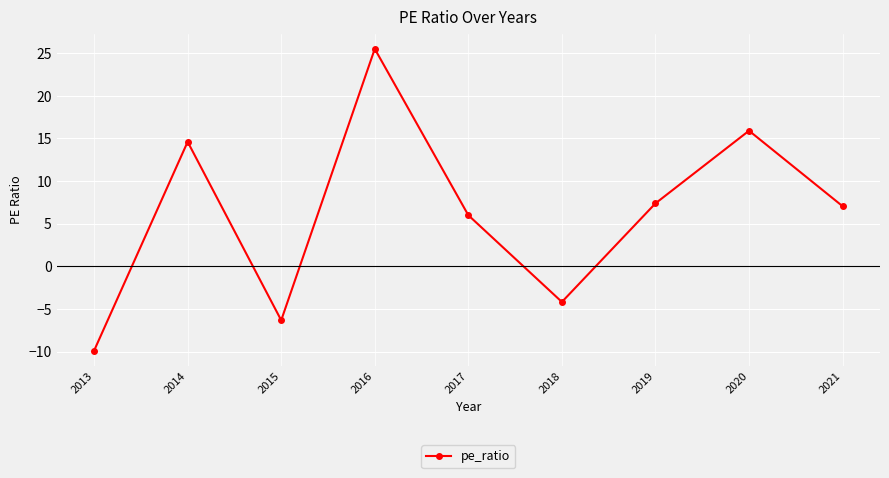

Count the number of values greater than 7.

5